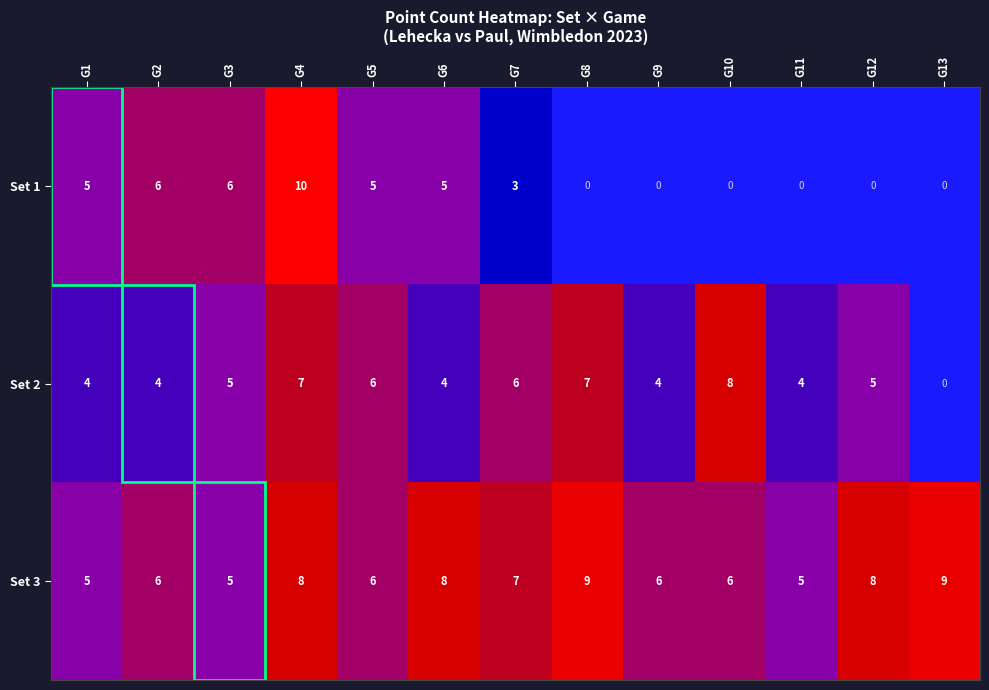

What is the difference between the highest and lowest values at G4?

3